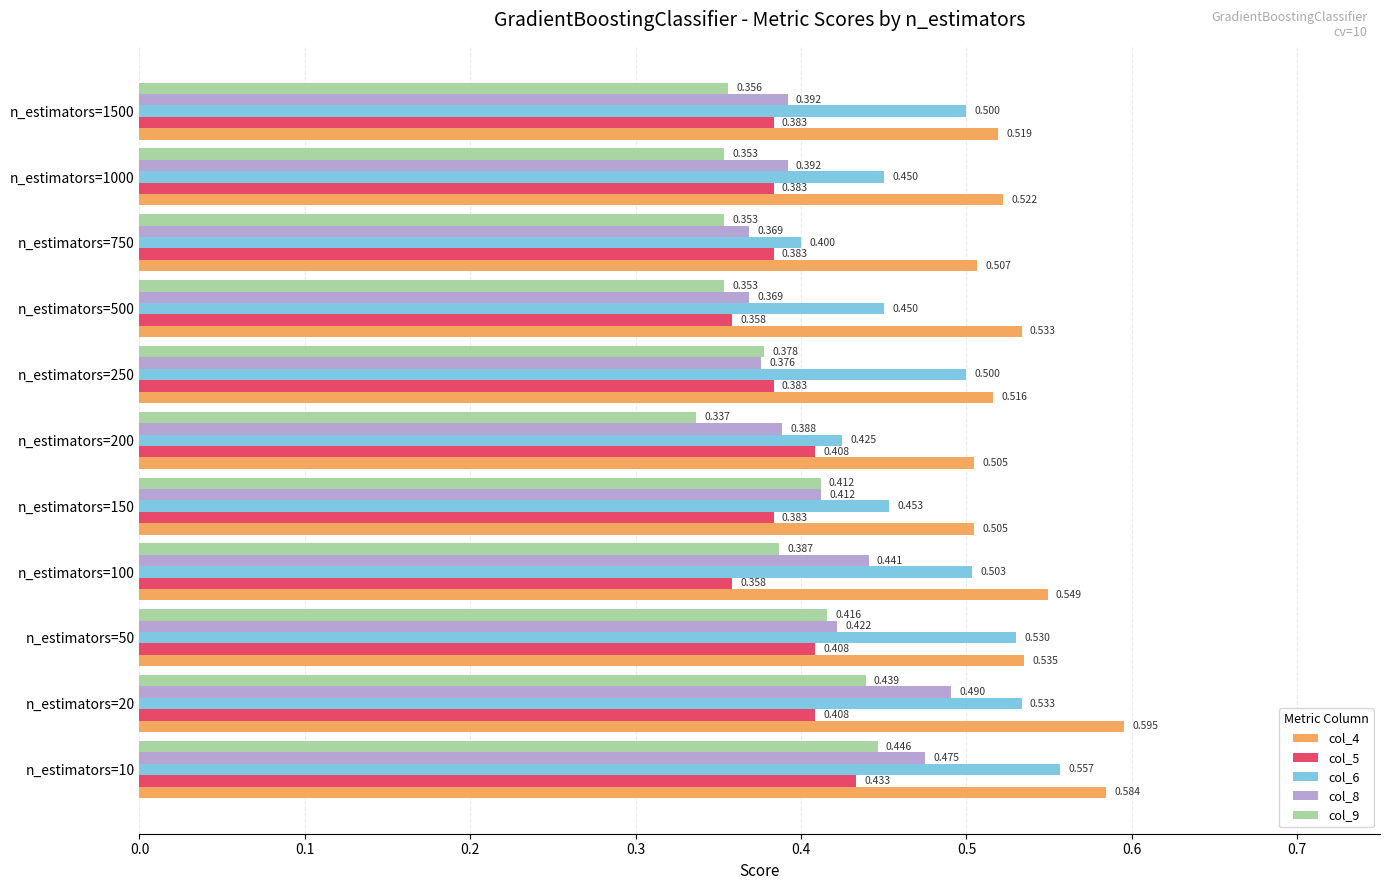

What is the average value of the col_4 series?

0.5